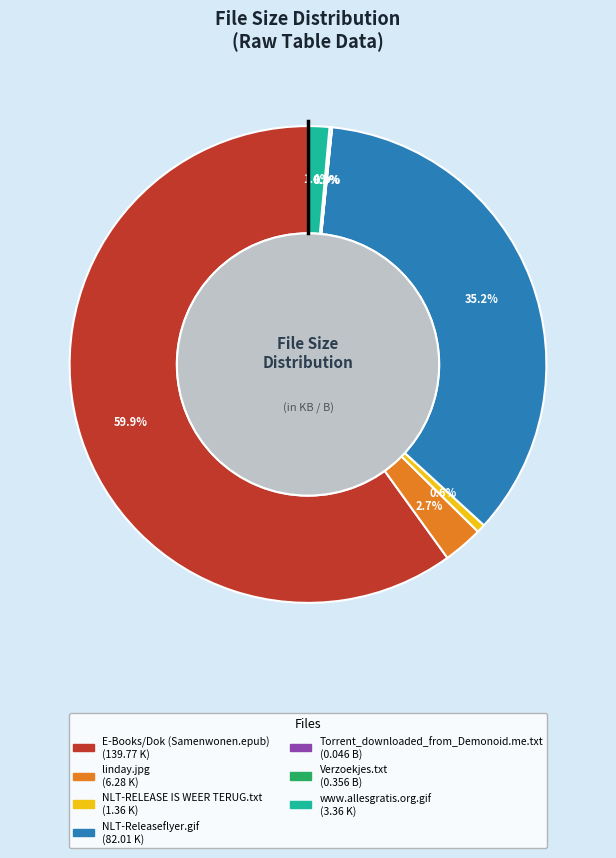

What is the ratio of the value at NLT-Releaseflyer.gif to the value at NLT-RELEASE IS WEER TERUG.txt?

60.3